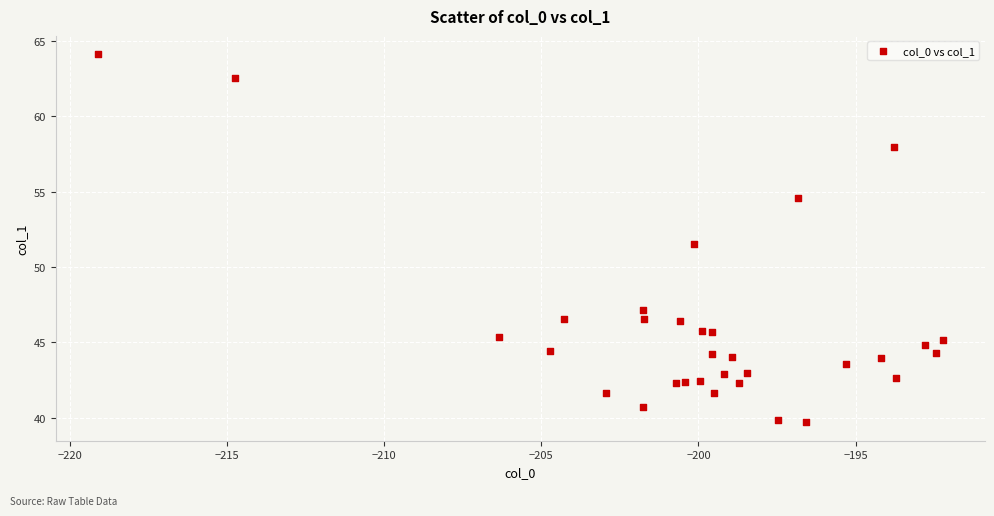

What Y value in the scatter plot is closest to 51?

51.5